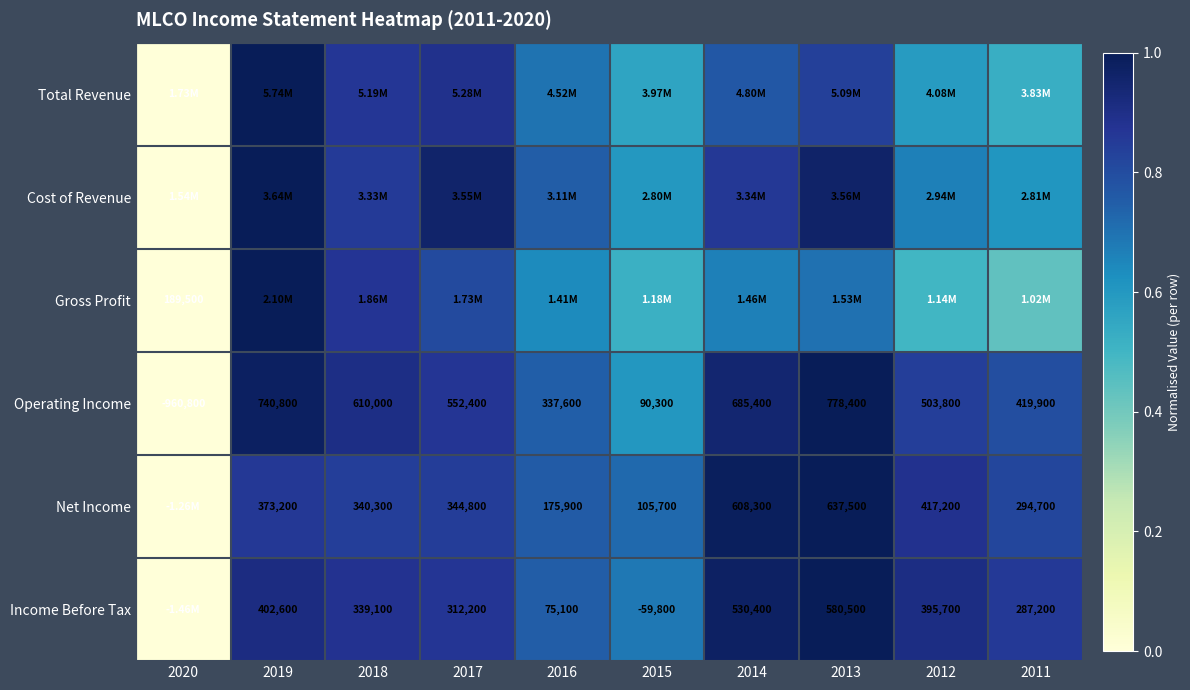

Between 2015 and 2018, which is larger?

2018